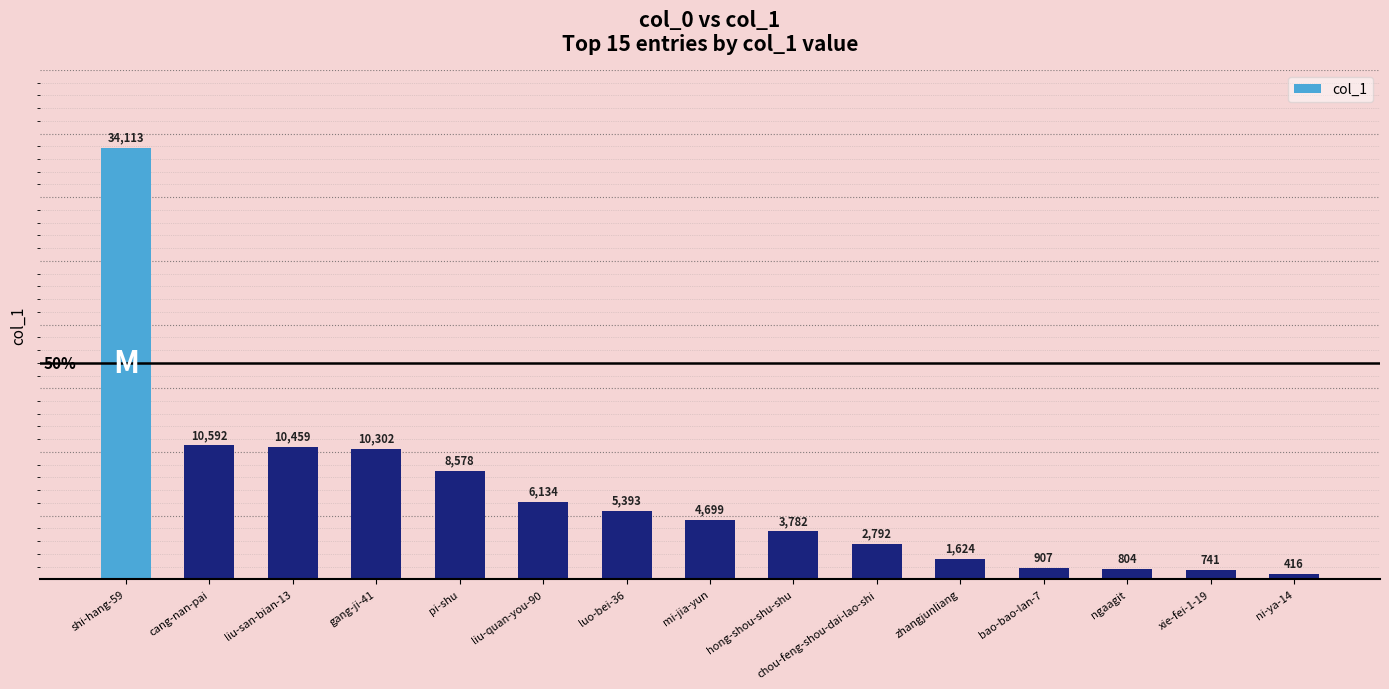

What position from the left is zhangjunliang?

11